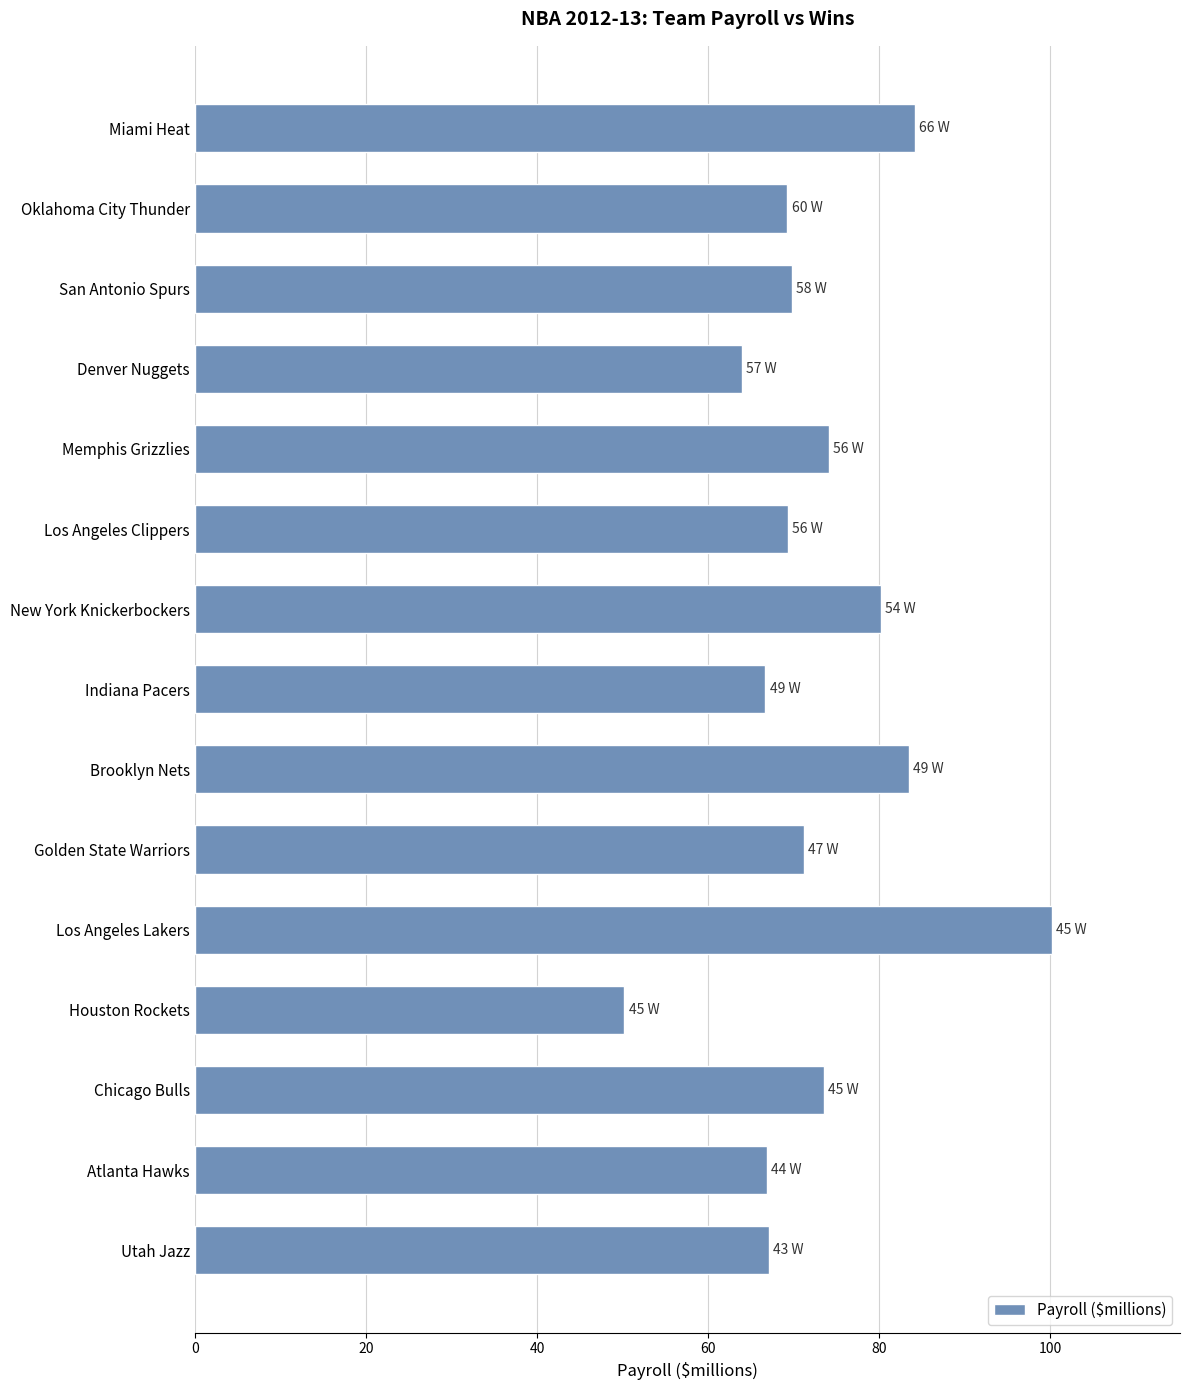

What is the average value?

72.7